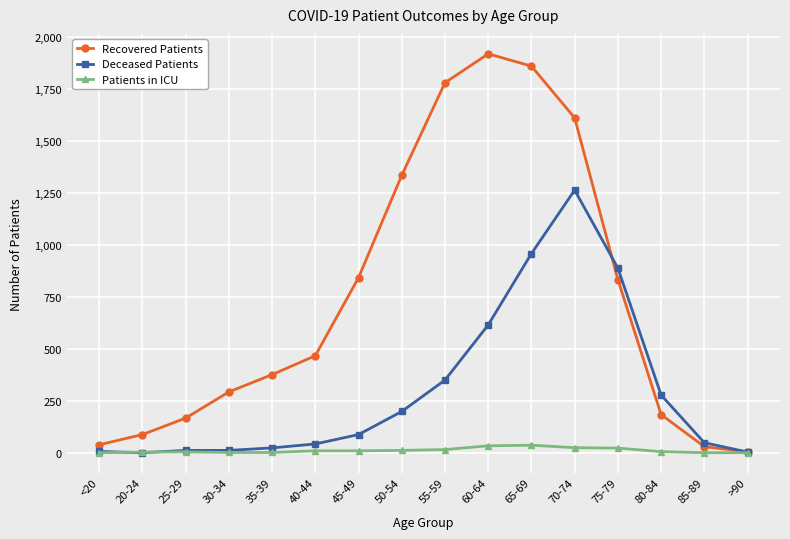

Rank the series at 35-39 from lowest to highest value.

Patients in ICU, Deceased Patients, Recovered Patients